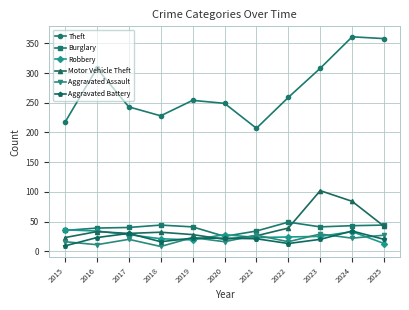

True or false: Motor Vehicle Theft and Theft cross at least once.

False